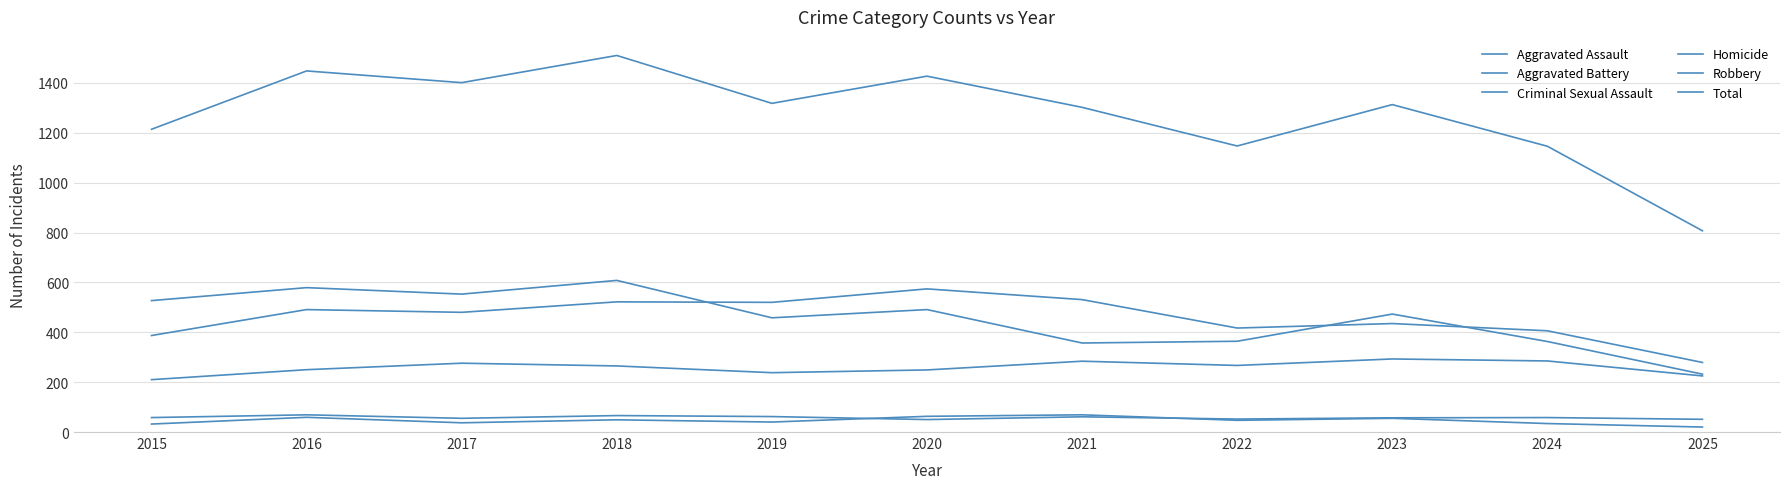

Is this an area chart (filled region under the line)?

No